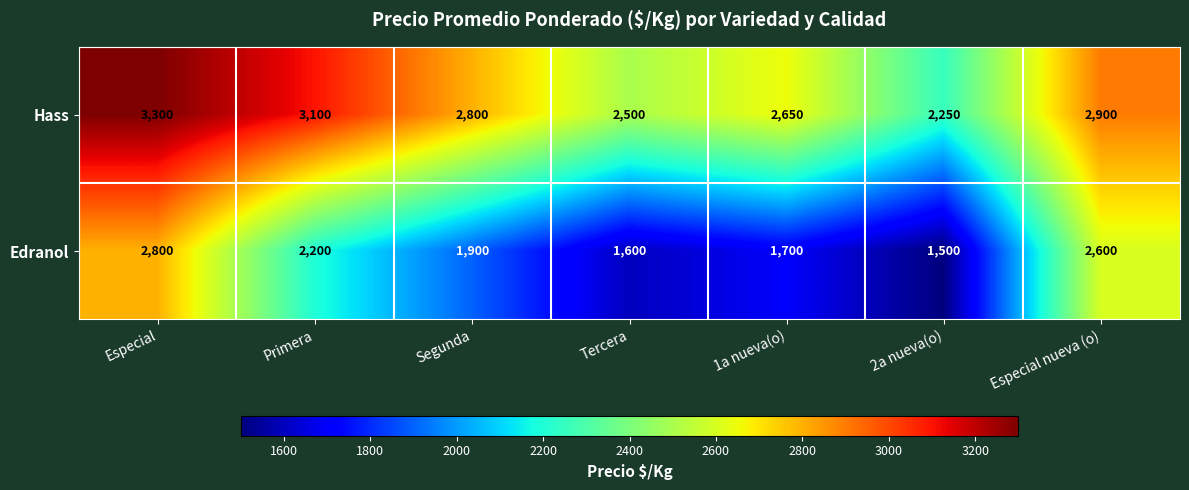

Rank the series at Especial nueva (o) from highest to lowest value.

Hass, Edranol